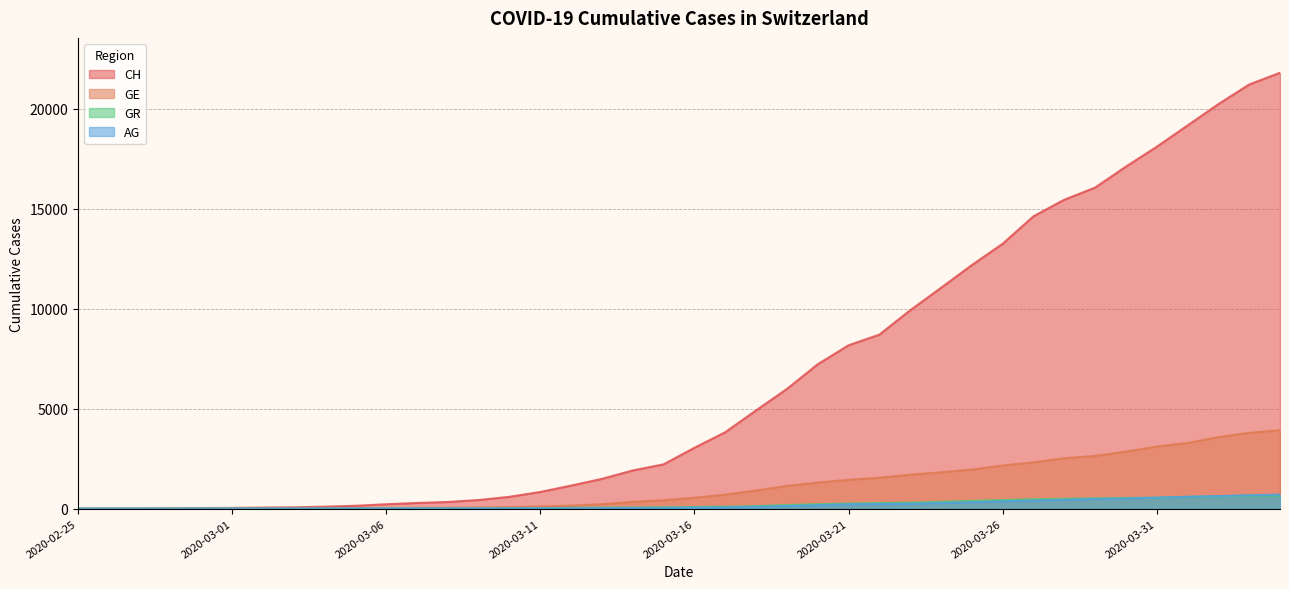

At how many categories does at least one series exceed 17081?

6